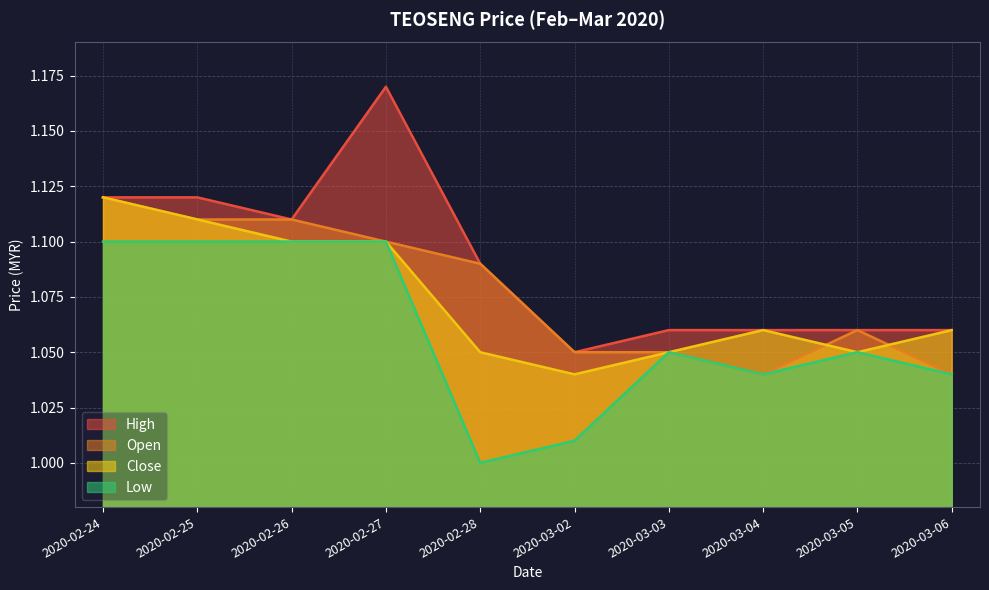

Does the chart display data point markers on the line(s)?

No